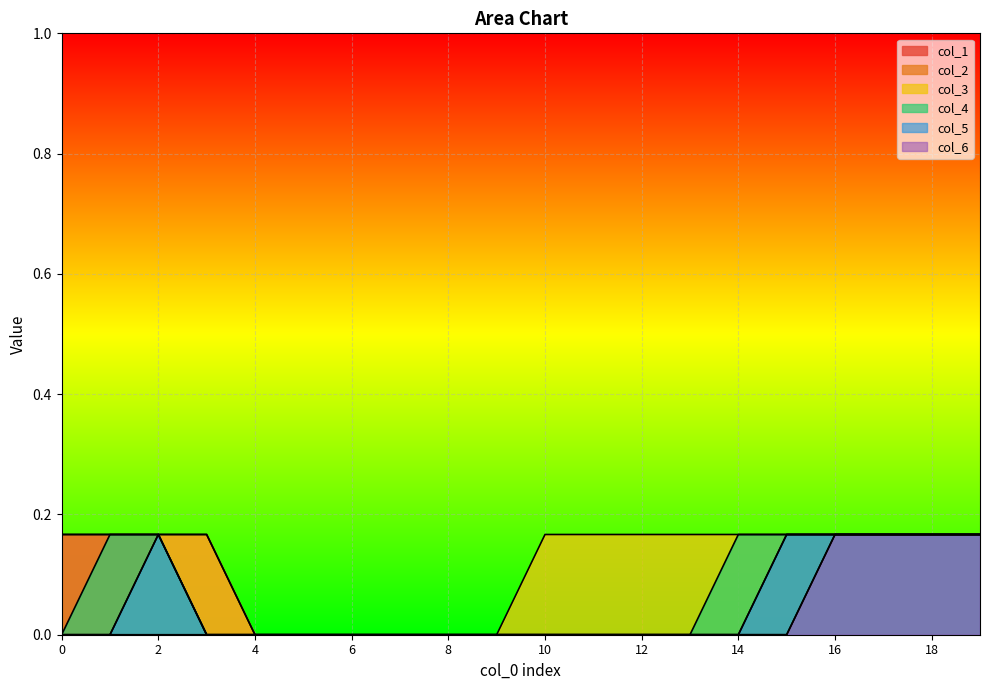

The value of col_2 at 10 is 0.0. True or false?

True